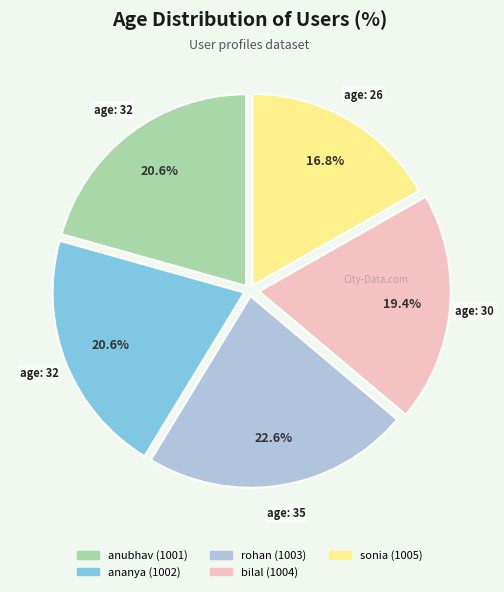

To the nearest percent, what portion does rohan (1003) represent?

23%